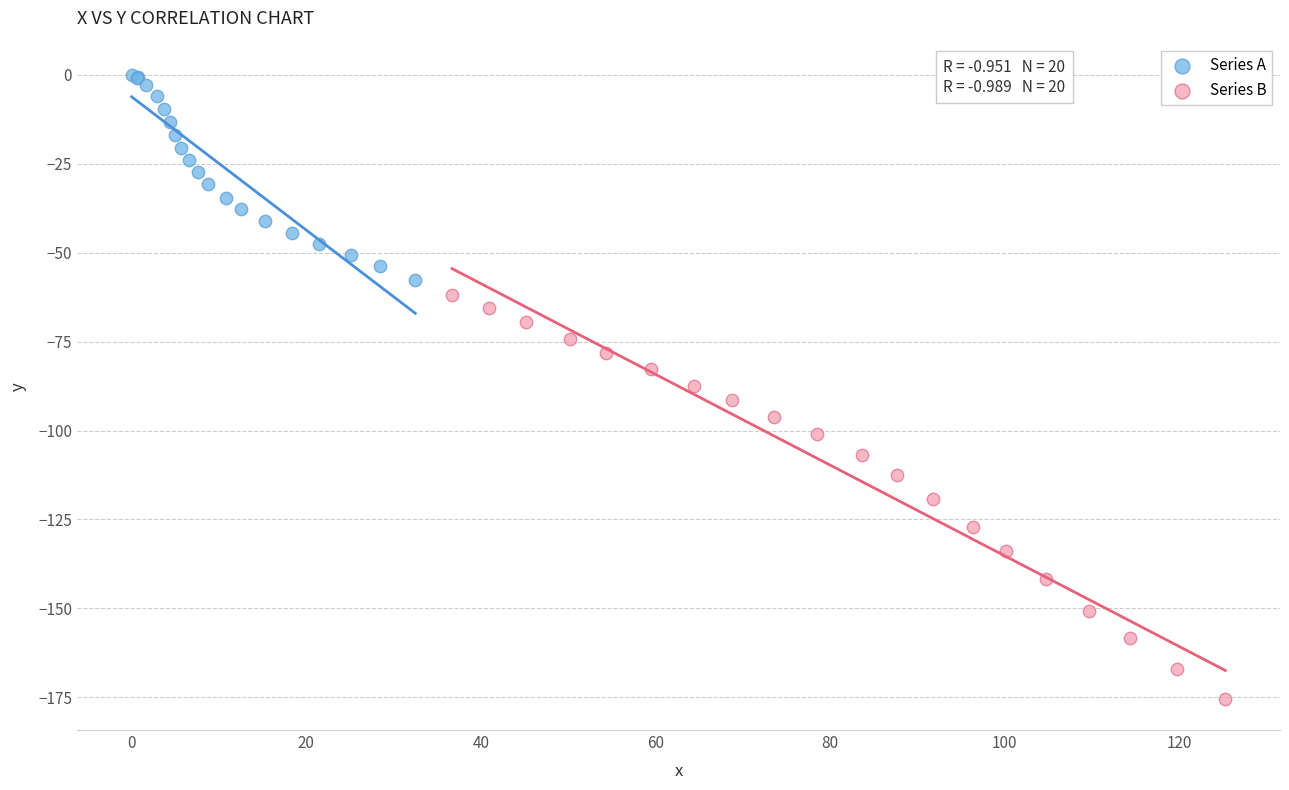

What are all the series names shown in the legend?

Series A, Series B